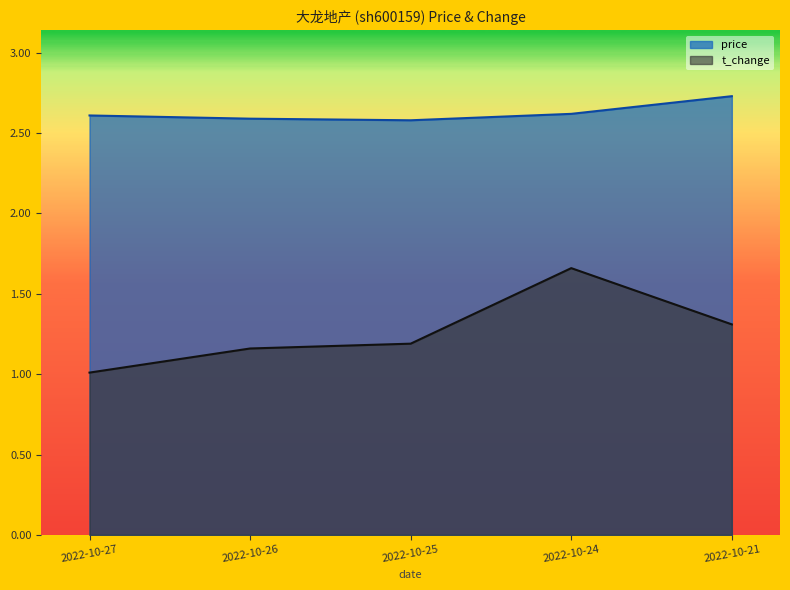

What is the difference between the highest and lowest values at 2022-10-21?

1.4